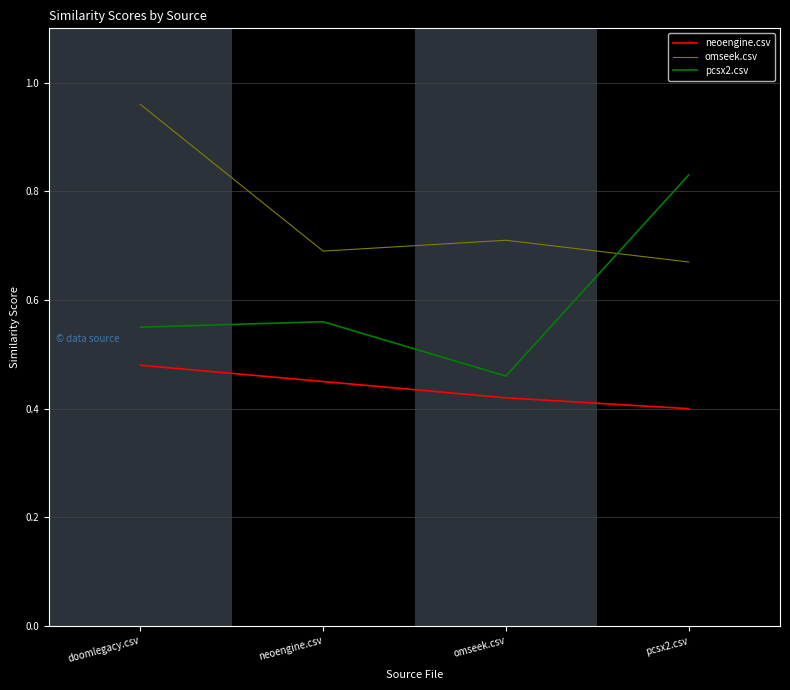

What is the difference between the maximum and second lowest values in the pcsx2.csv series?

0.3